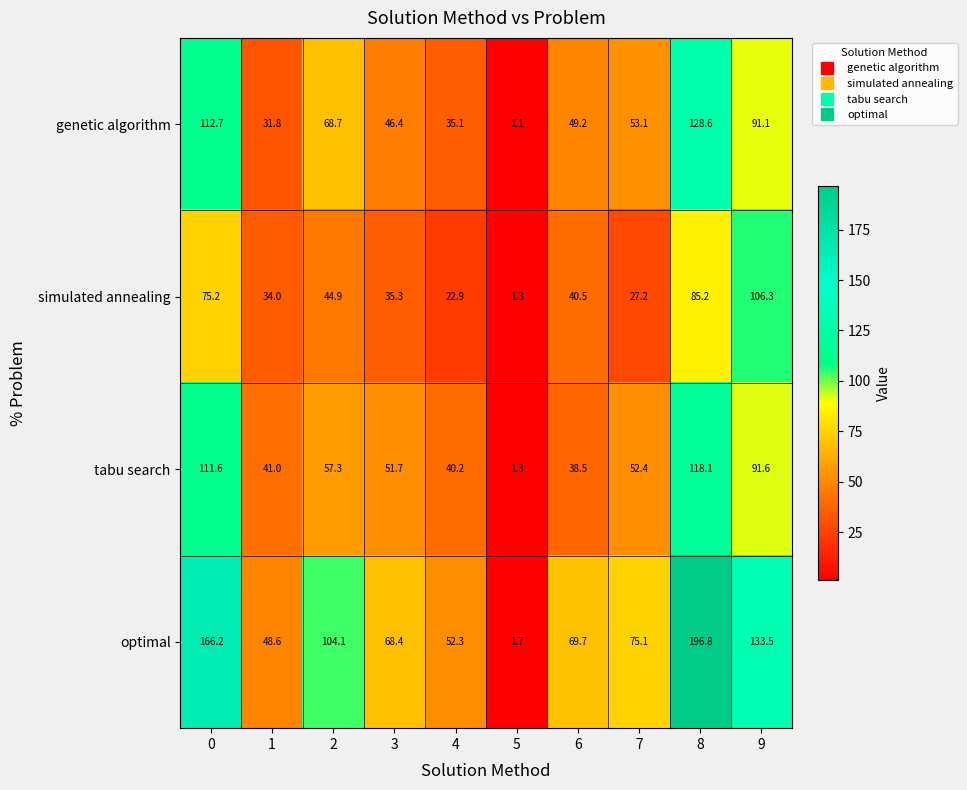

What is the approximate value of simulated annealing at 4?

22.9